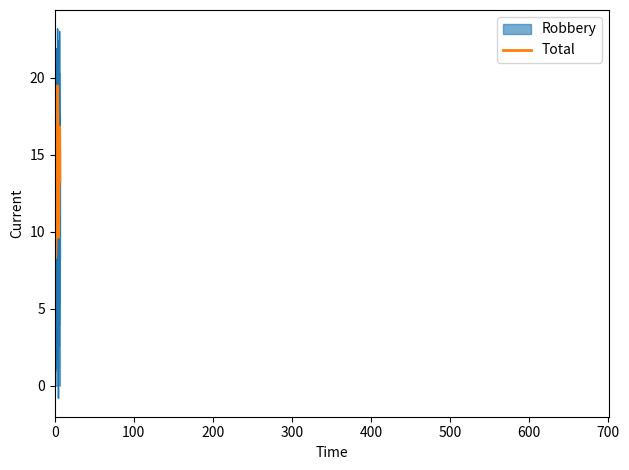

Does the chart have visible grid lines?

No